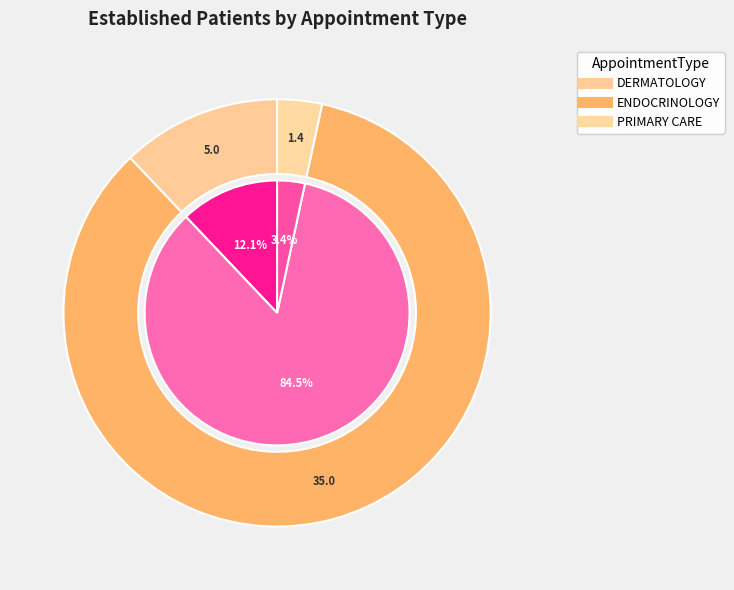

Is it true that ENDOCRINOLOGY is 85% of the pie?

True